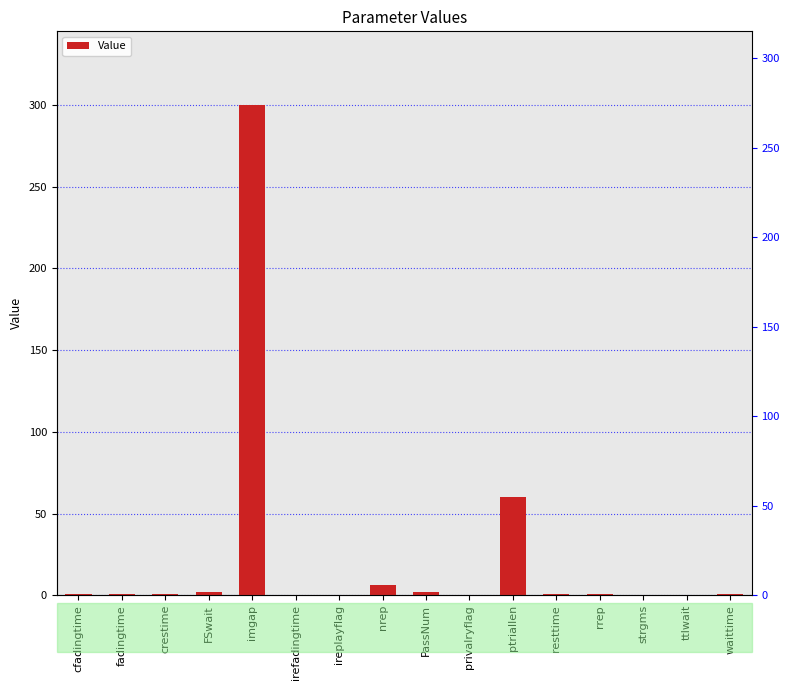

Reading right to left, transcribe all the data shown in this chart.

1.0	0.0	0.0	1.0	1.0	60.0	0.0	2.0	6.0	0.0	0.2	300.0	2.0	0.5	1.0	1.0